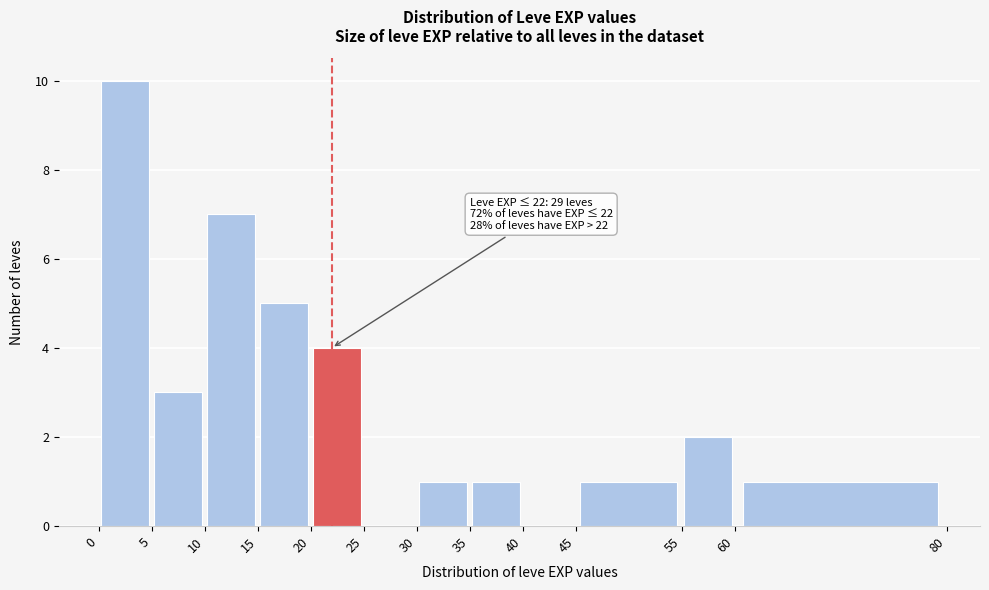

Over which range of the x-axis is the bar tallest?

0 to 5